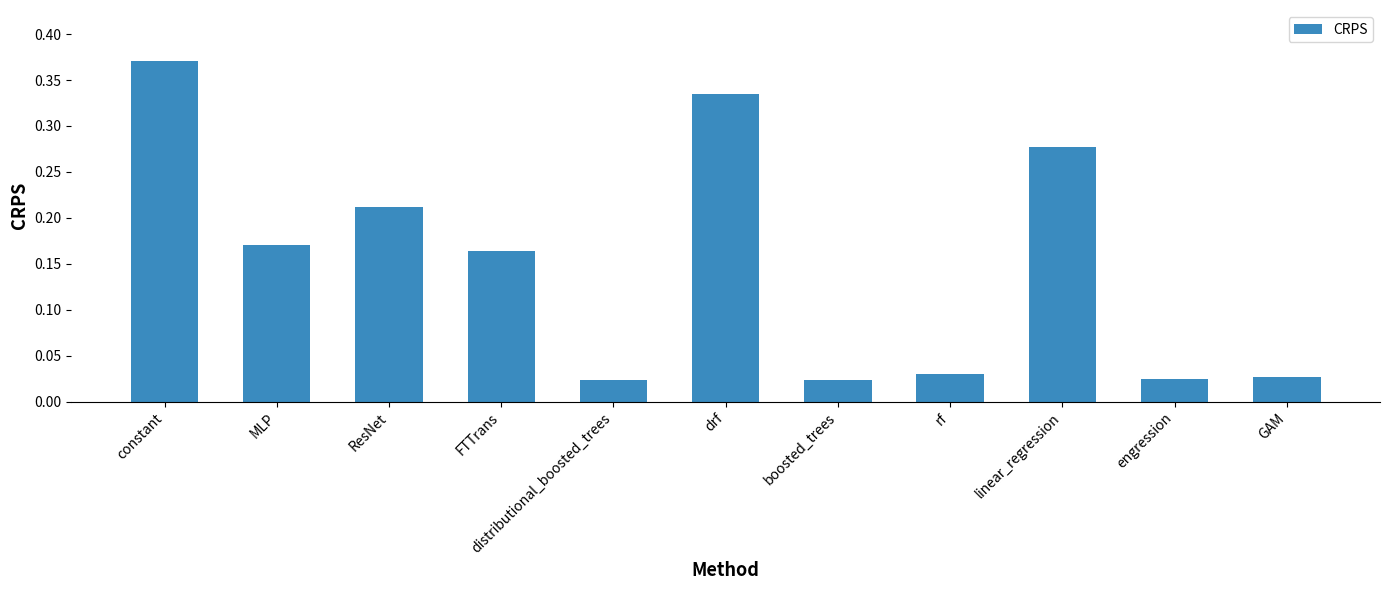

What is the label of the 6th bar from the left?

drf